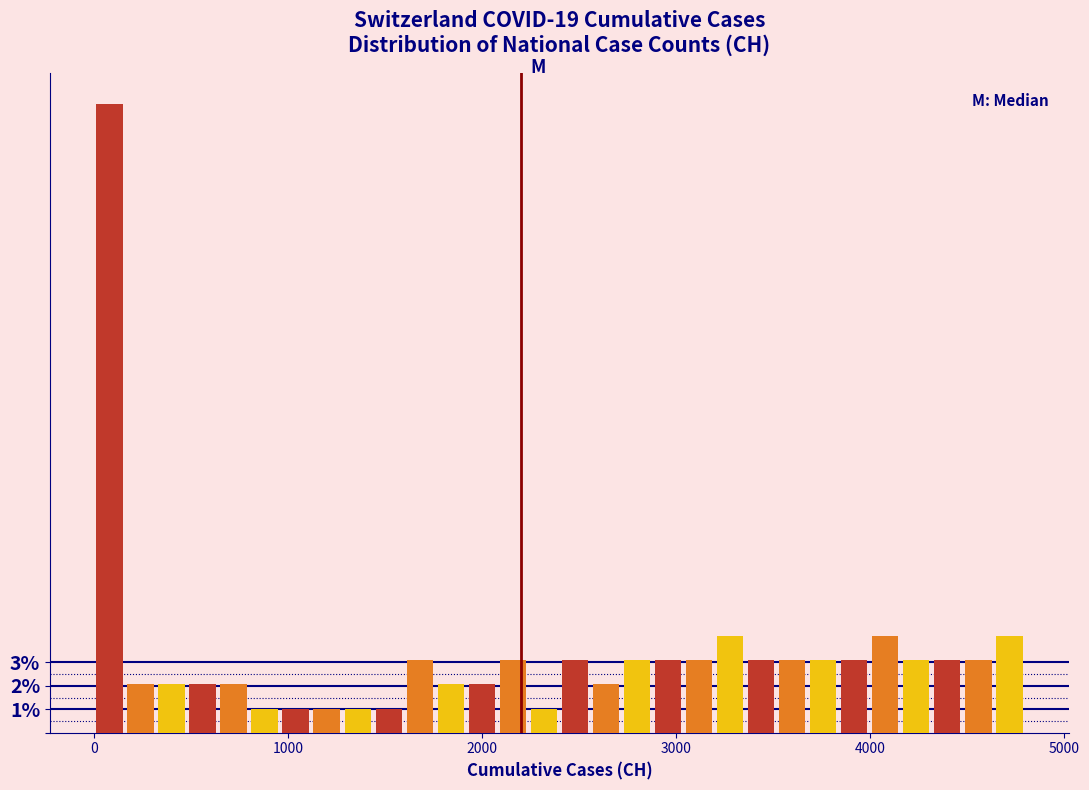

Read against the x-axis, roughly where is the centre of the tallest bar?

100